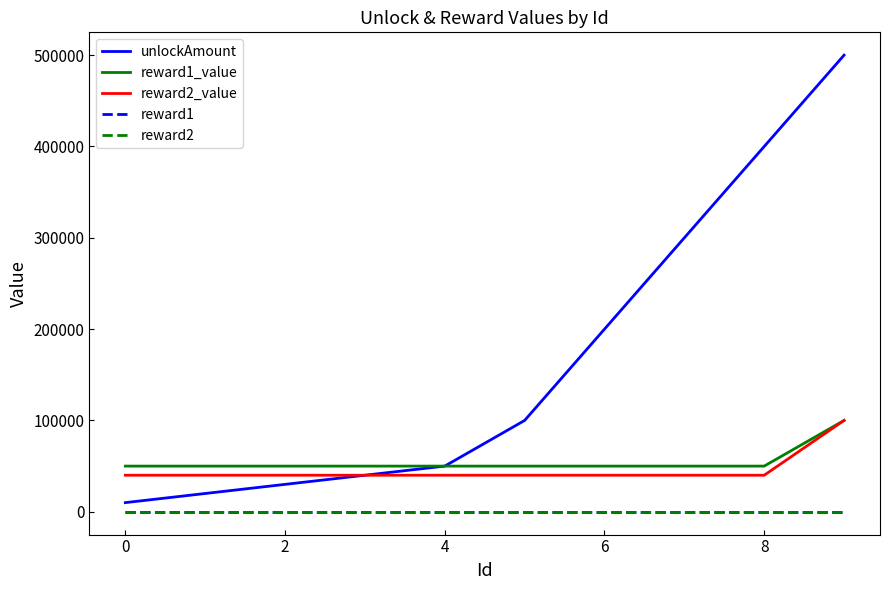

Reading left to right, transcribe all the data shown in this chart.

unlockAmount: 10000	20000	30000	40000	50000	100000	200000	300000	400000	500000
reward1_value: 50000	50000	50000	50000	50000	50000	50000	50000	50000	100000
reward2_value: 40000	40000	40000	40000	40000	40000	40000	40000	40000	100000
reward1: 5	5	5	5	5	5	5	5	5	5
reward2: 30	30	30	30	30	30	30	30	30	30